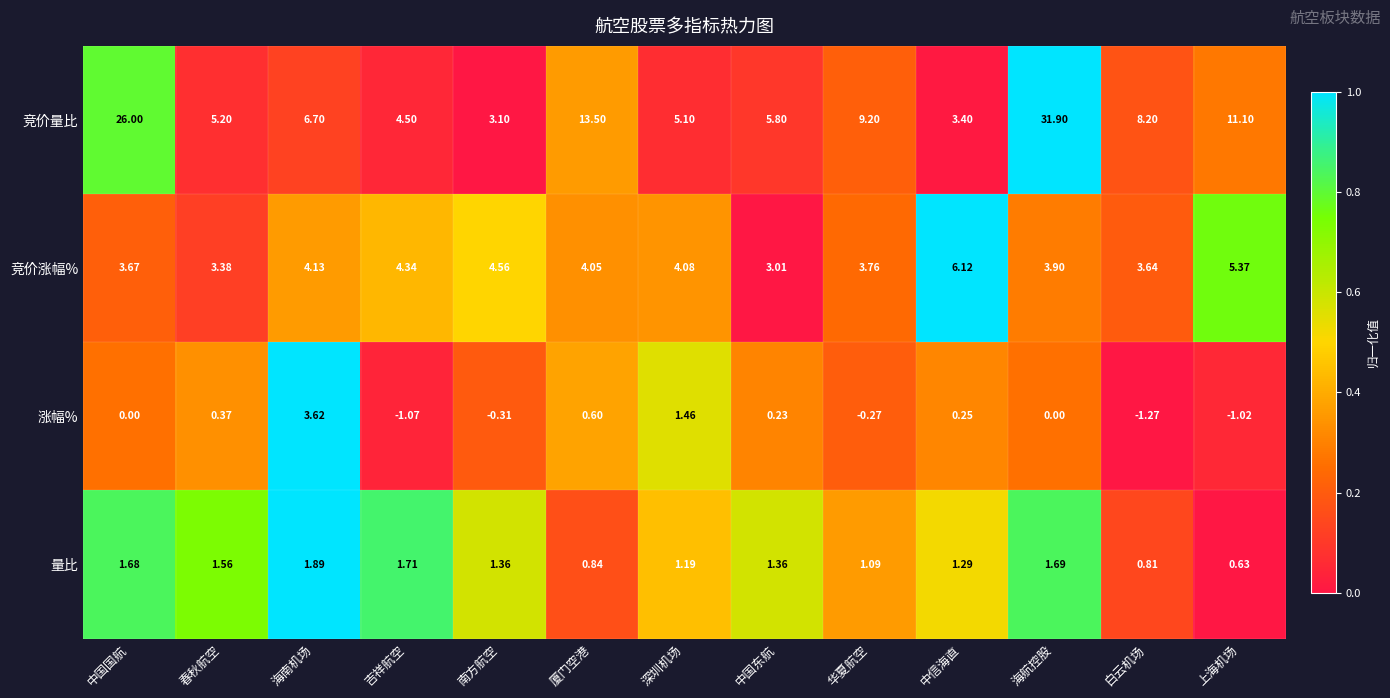

Which series changed the most between 中国东航 and 上海机场?

竞价量比